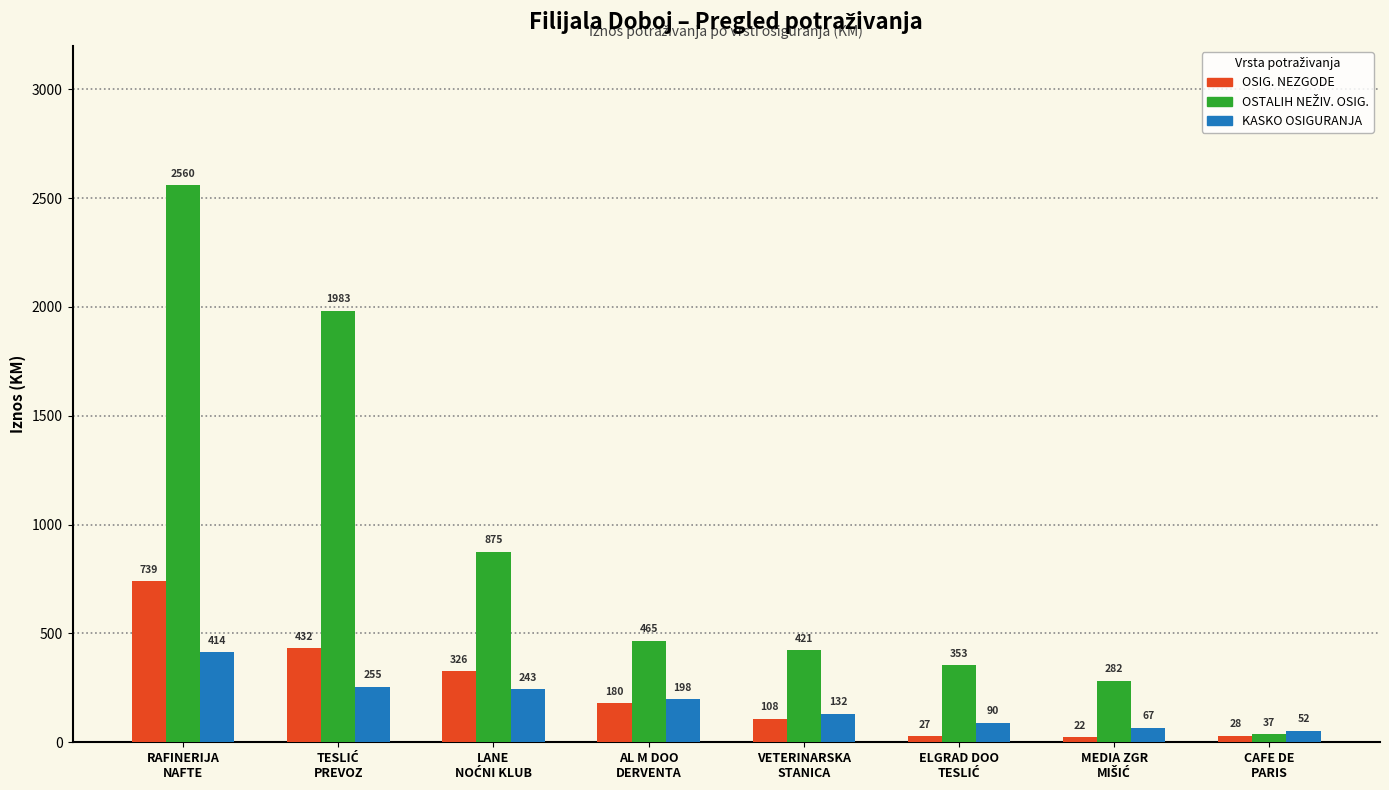

What is the greatest value displayed?

2560.0